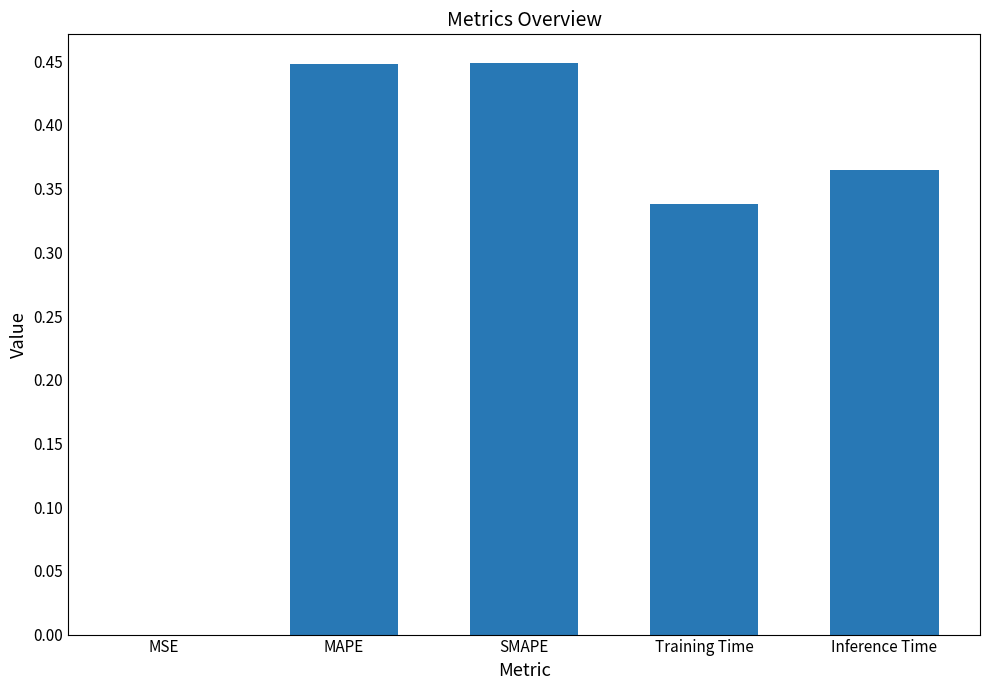

What is the sum of all values?

1.6